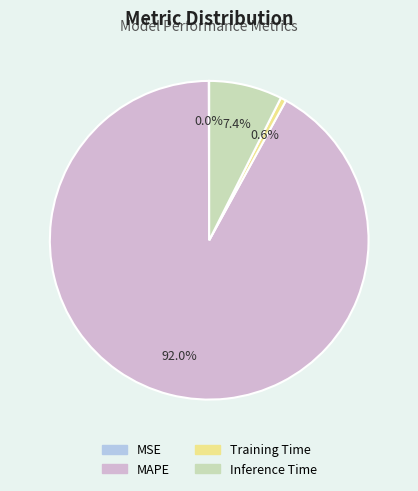

Which has a higher value, Training Time or MAPE?

MAPE